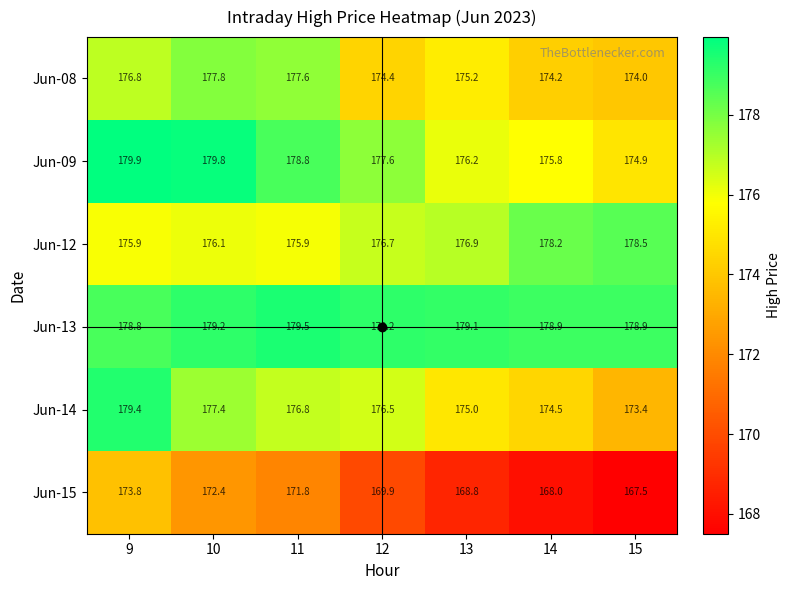

The value of Jun-12 at 14 is 178.2. True or false?

True